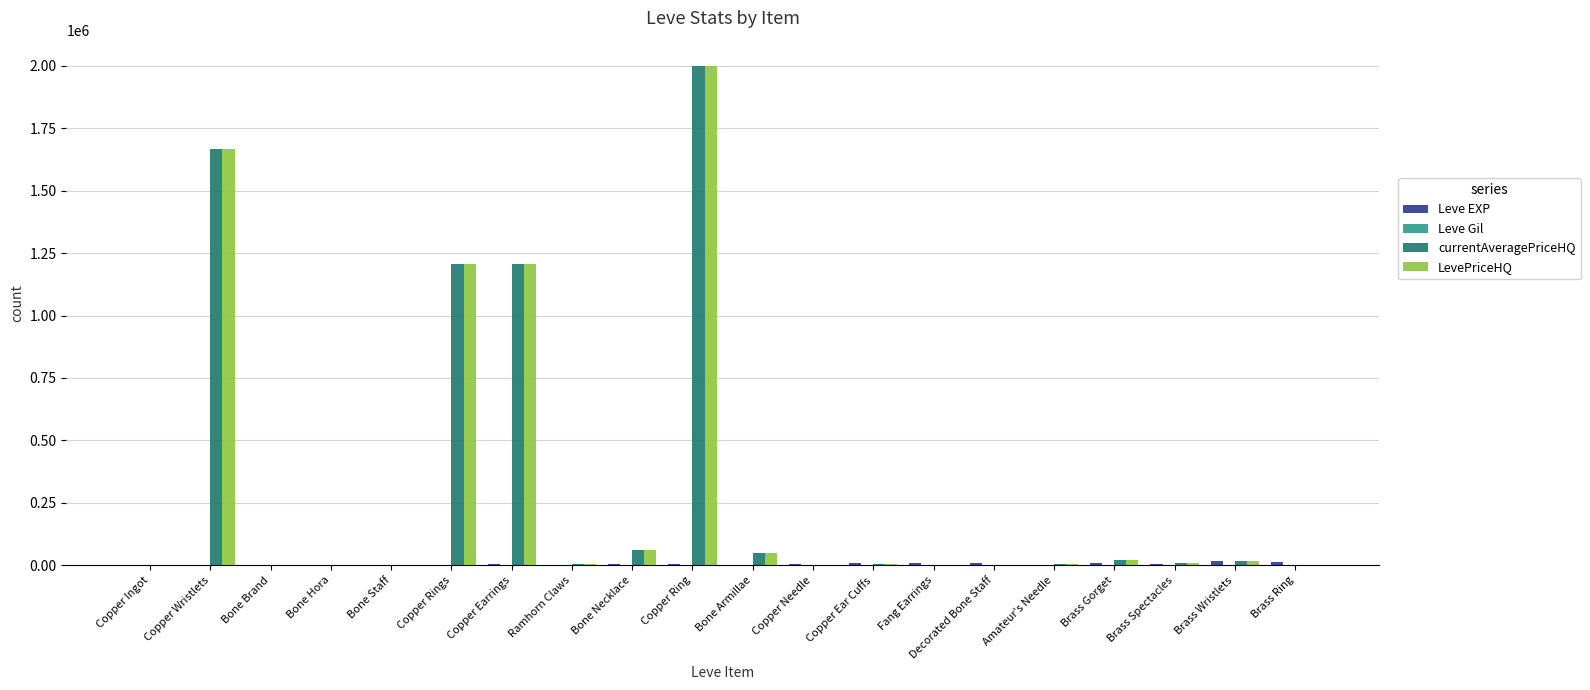

At which category is the sum across all series the highest?

Copper Ring